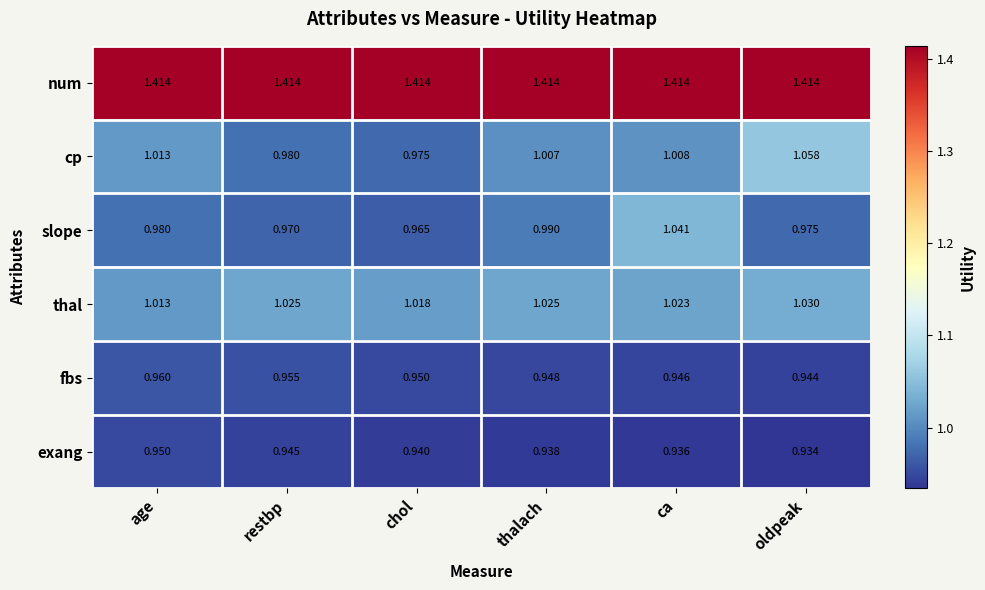

At how many categories does at least one series exceed 1?

6